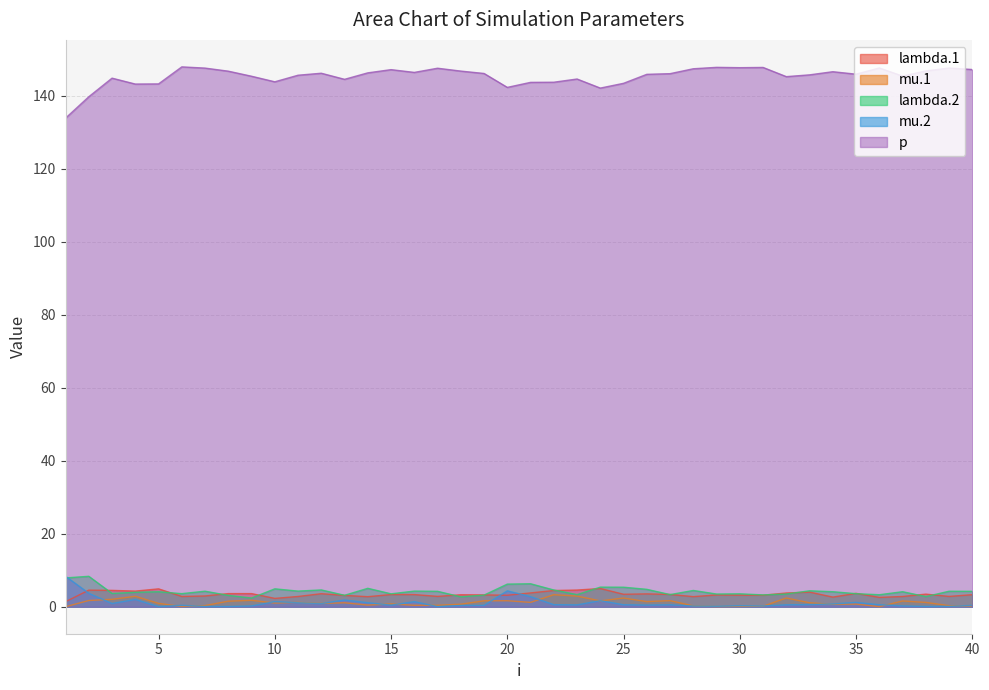

Between 40 and 39, which is larger?

40